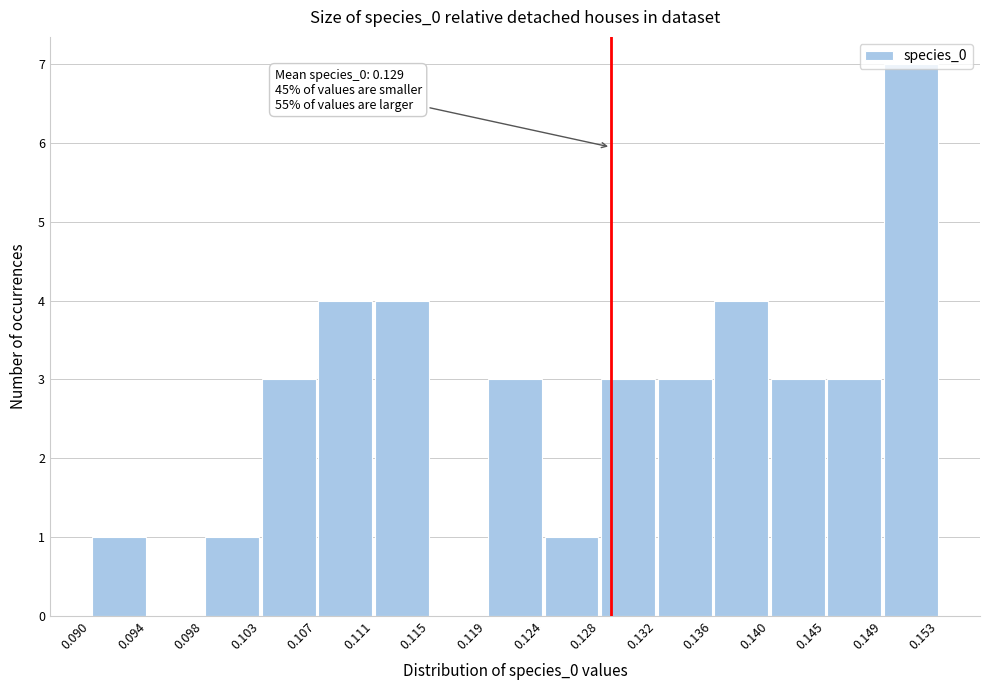

Which range on the x-axis has the tallest bar?

0.149 to 0.153